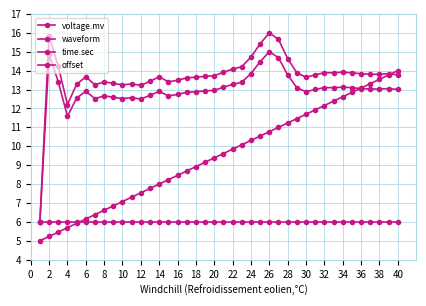

How many lines are shown in the chart?

4